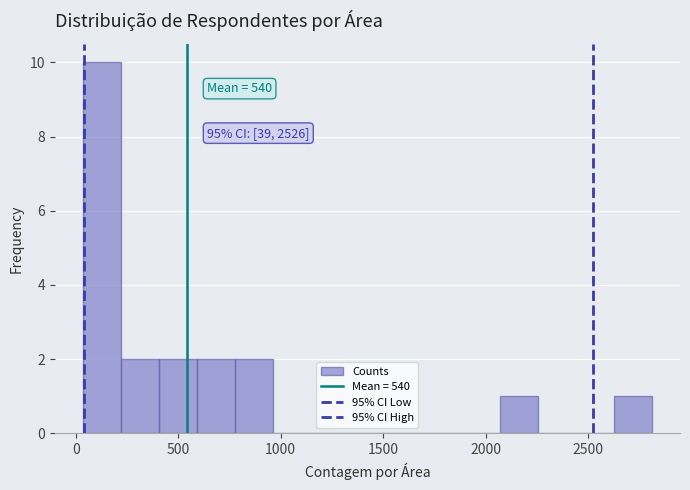

Around what value on the x-axis is the tallest bar? Give the approximate position of its centre, as read against the axis.

150